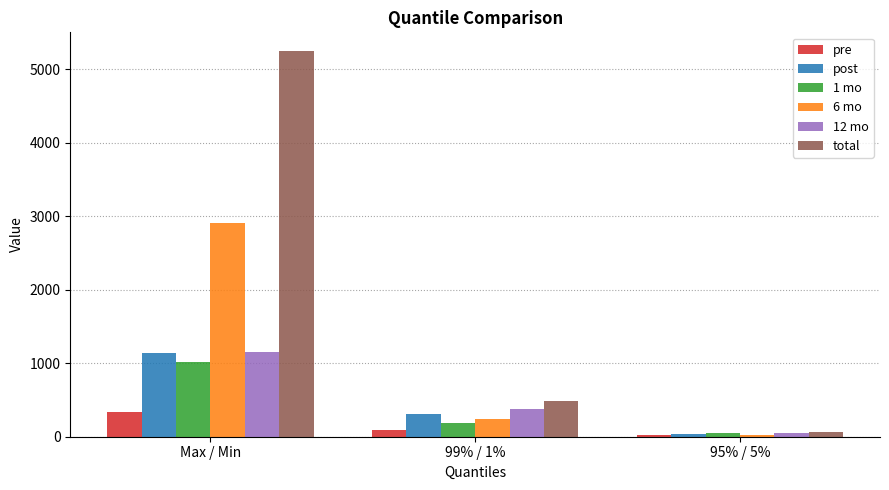

Which category has the highest value in the 1 mo series?

Max / Min